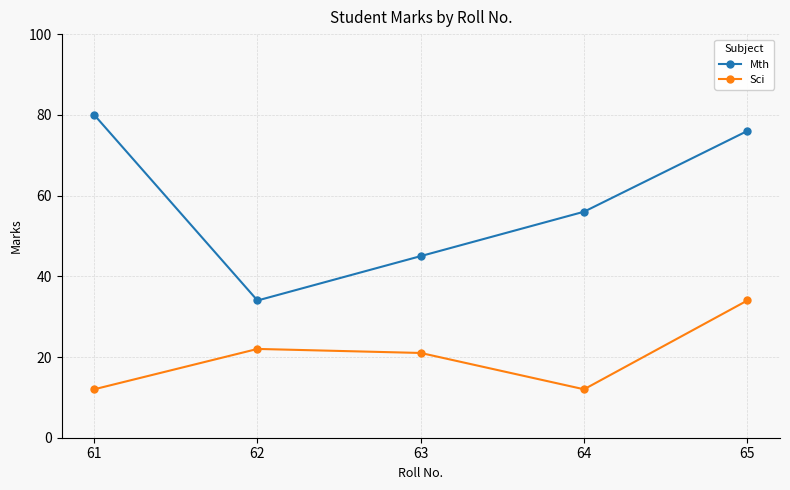

How many interior local valleys does the Mth series have?

1